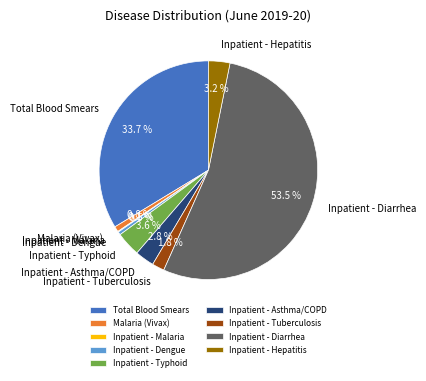

Do Total Blood Smears and Inpatient - Diarrhea together represent more than half of the pie?

Yes